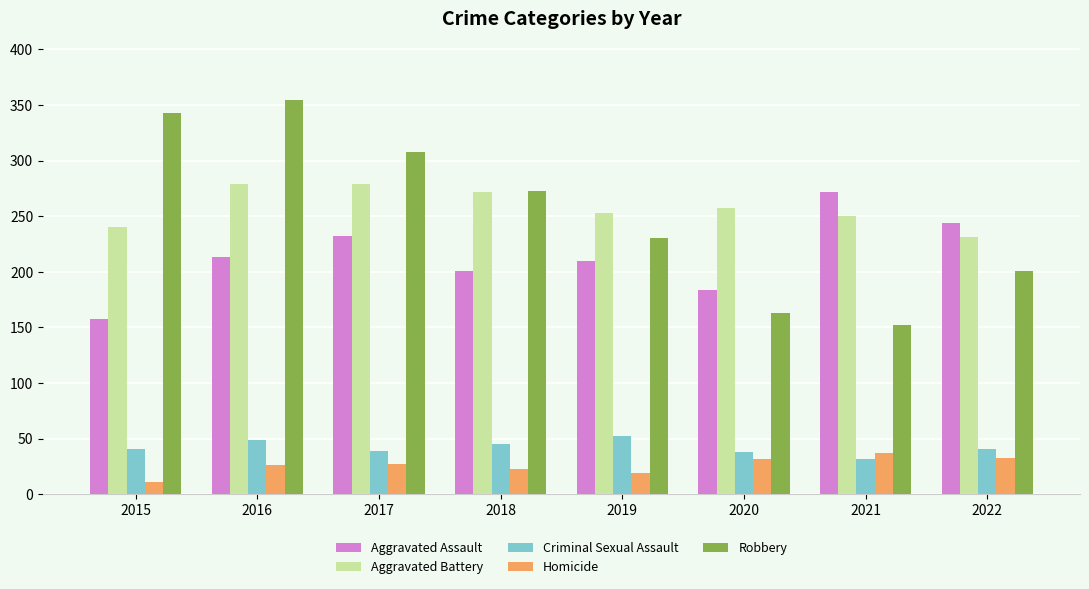

What is the difference between the maximum and minimum values in the Aggravated Battery series?

48